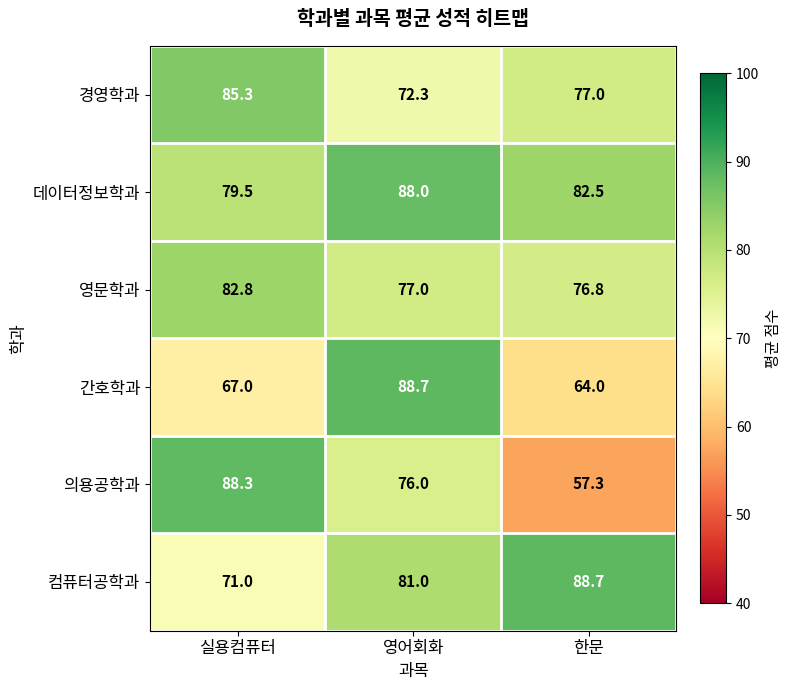

What is the sum of all 간호학과 values?

219.7